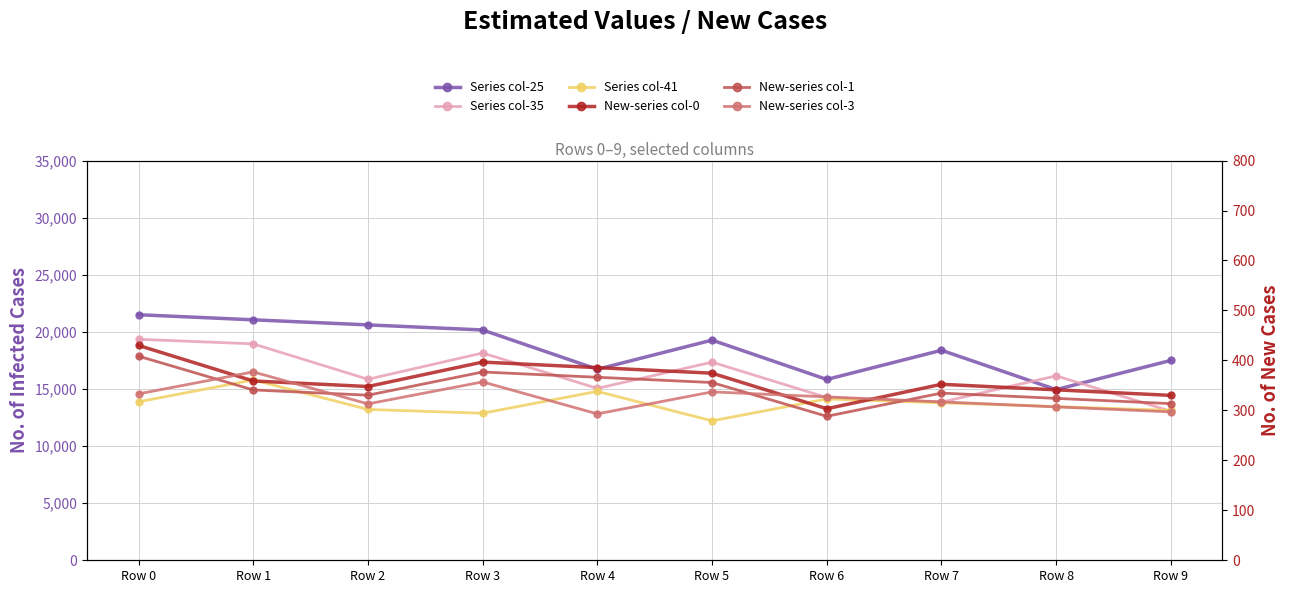

What is the difference between the New-series col-0 values at Row 3 and Row 5?

22.2